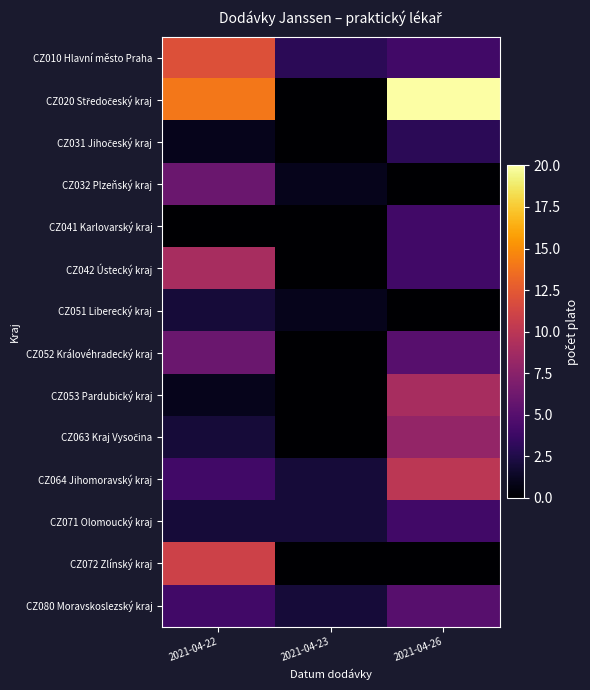

At which category is the sum across all series the highest?

2021-04-26